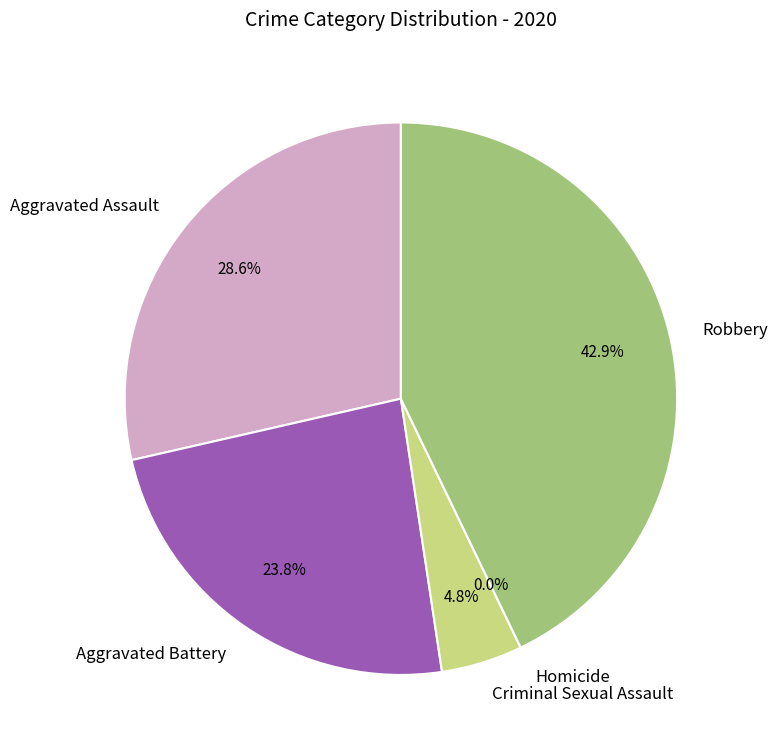

Do Homicide and Robbery together represent more than half of the pie?

No